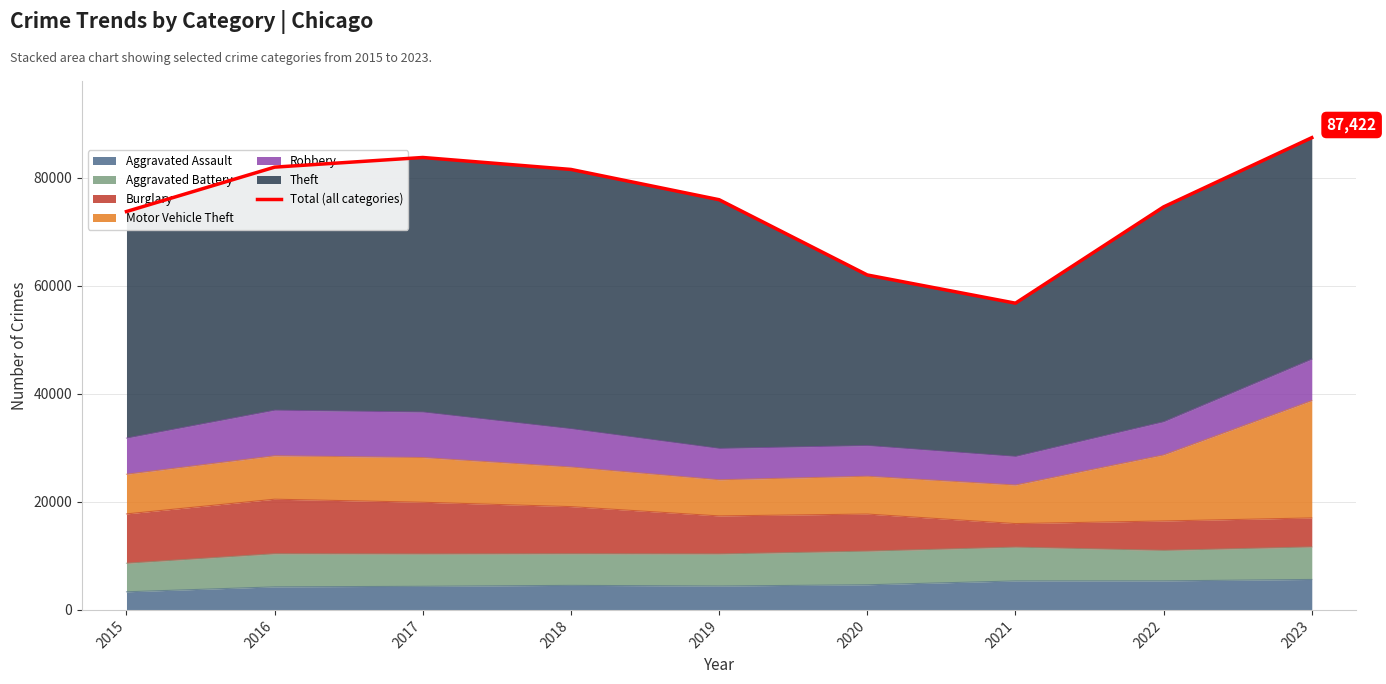

List the labels in order of value, largest first.

2023, 2017, 2016, 2018, 2019, 2022, 2015, 2020, 2021